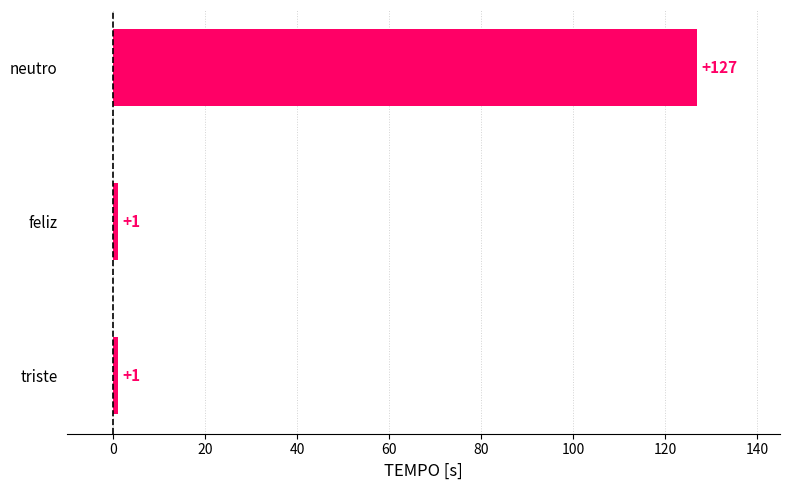

Does the chart contain any negative values?

No